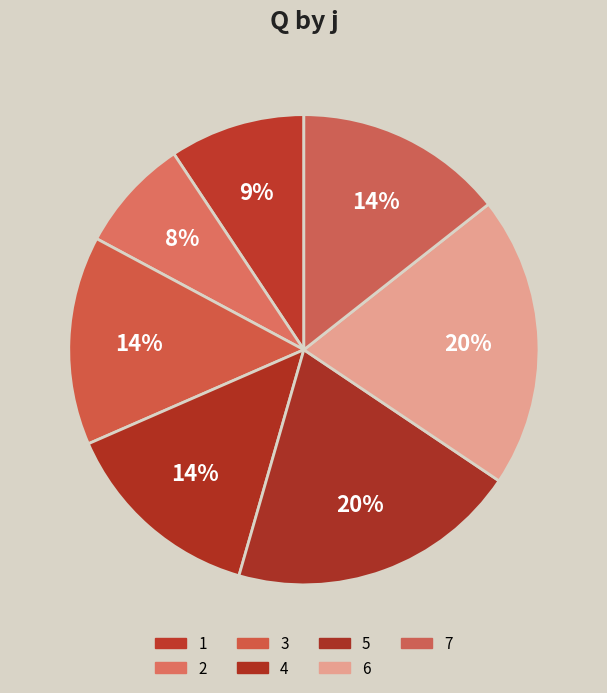

Which category has the biggest portion of the pie?

5